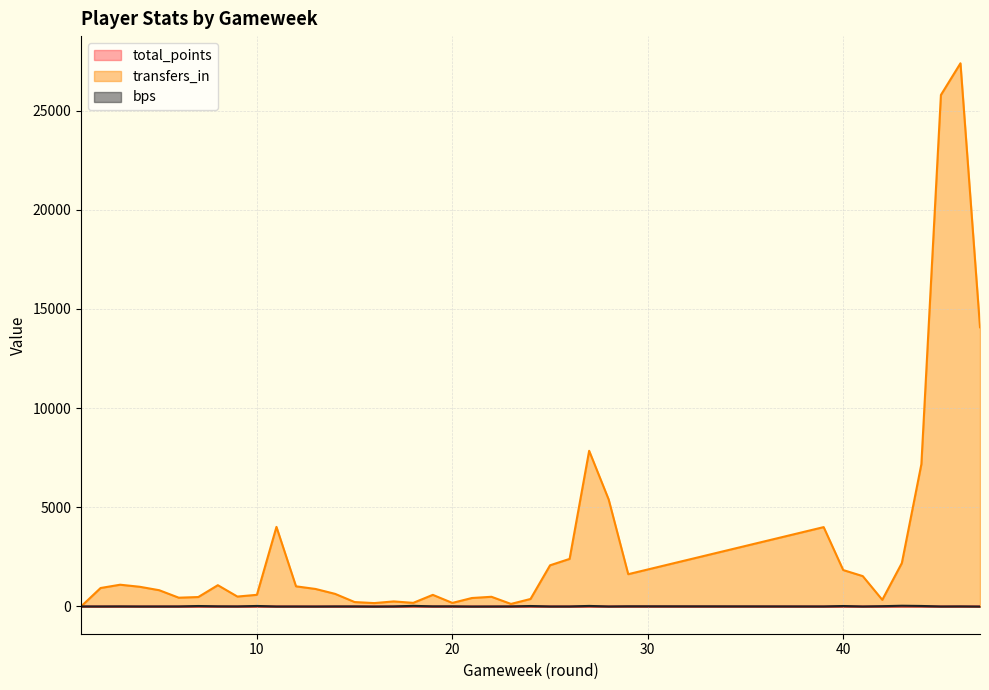

Which has a higher value, 47 or 27?

27